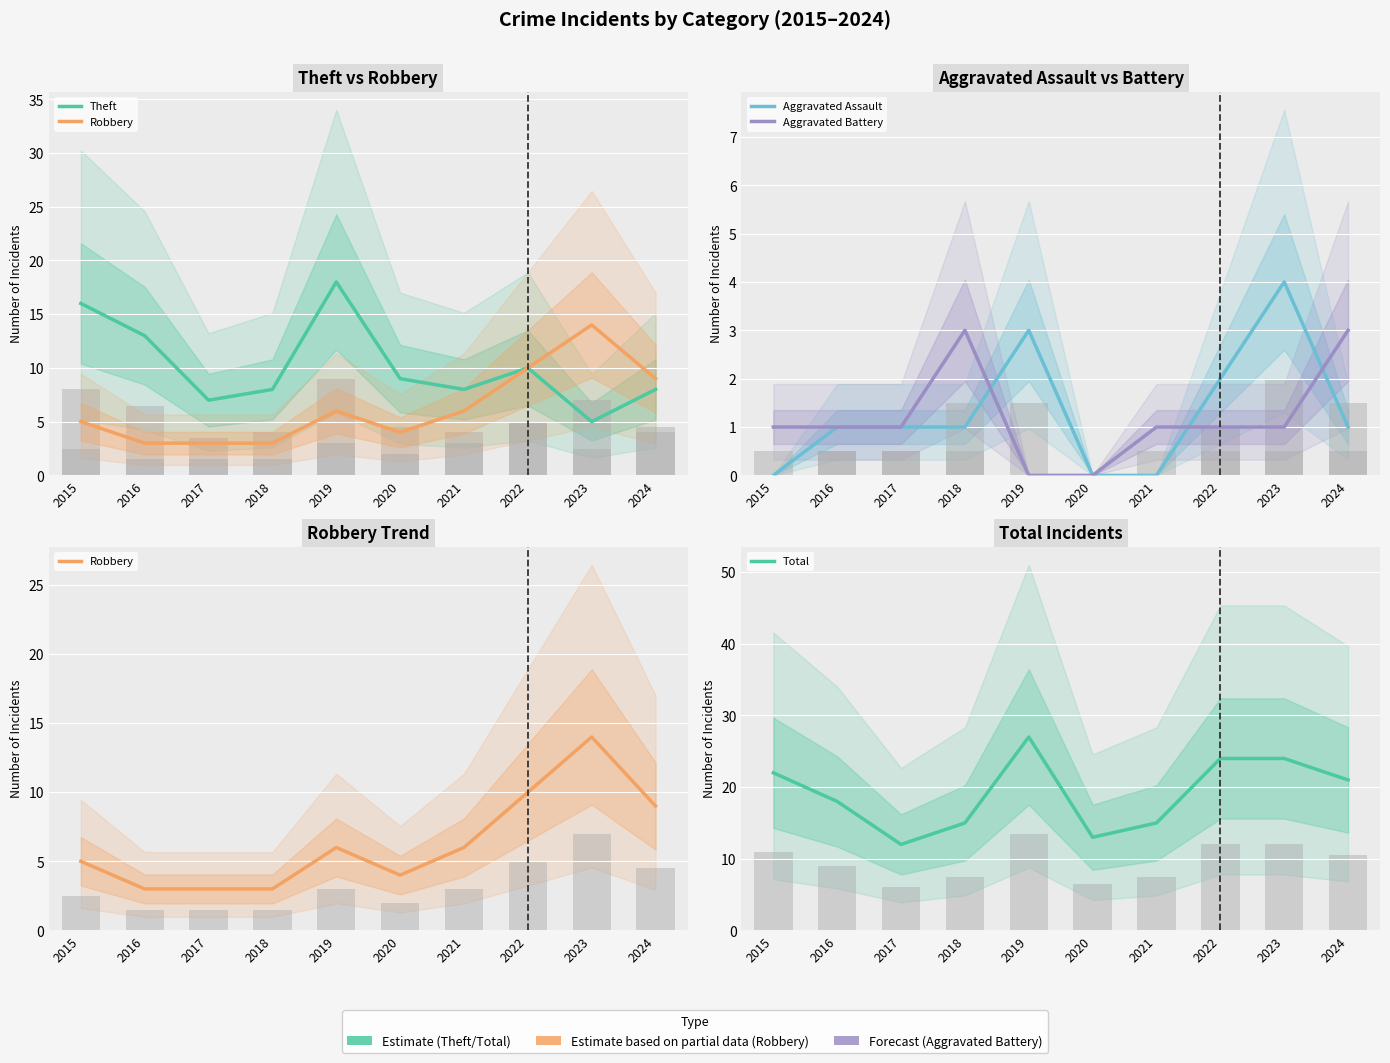

What is the total value across all series at 2020?

26